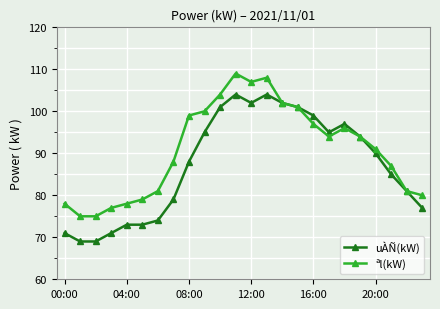

What is the maximum value shown in the chart?

109